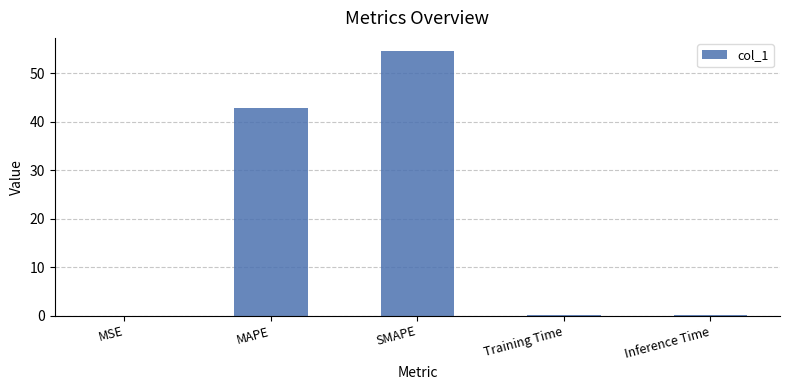

What is the change in value from MSE to MAPE?

+42.8